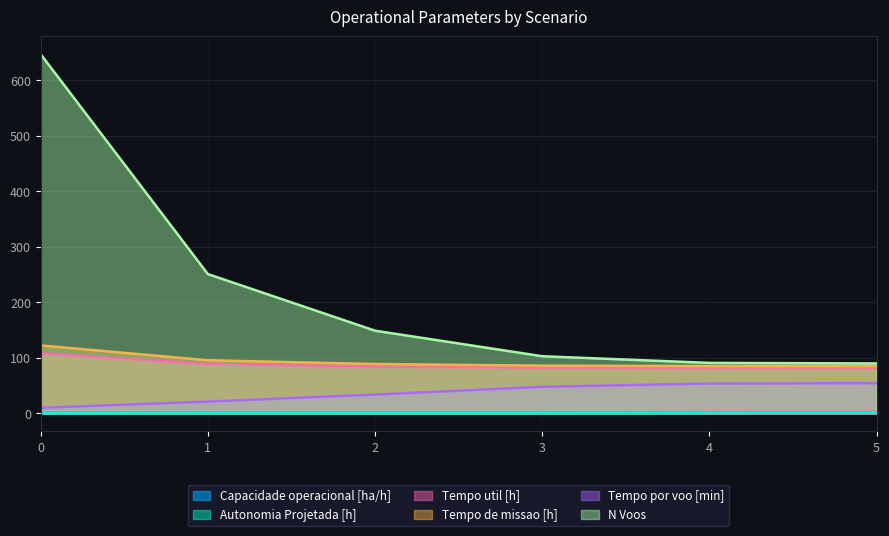

Reading left to right, transcribe all the data shown in this chart.

Capacidade operacional [ha/h]: 0=0.8	1=1.0	2=1.1	3=1.2	4=1.2	5=1.2
Autonomia Projetada [h]: 0=0.2	1=0.4	2=0.6	3=0.8	4=0.9	5=1.1
Tempo util [h]: 0=108.3	1=89.0	2=84.2	3=82.2	4=81.6	5=81.6
Tempo de missao [h]: 0=122.5	1=95.7	2=89.0	3=86.0	4=85.3	5=85.2
Tempo por voo [min]: 0=10.1	1=21.3	2=33.9	3=47.9	4=53.8	5=54.4
N Voos: 0=647.0	1=251.0	2=149.0	3=103.0	4=91.0	5=90.0